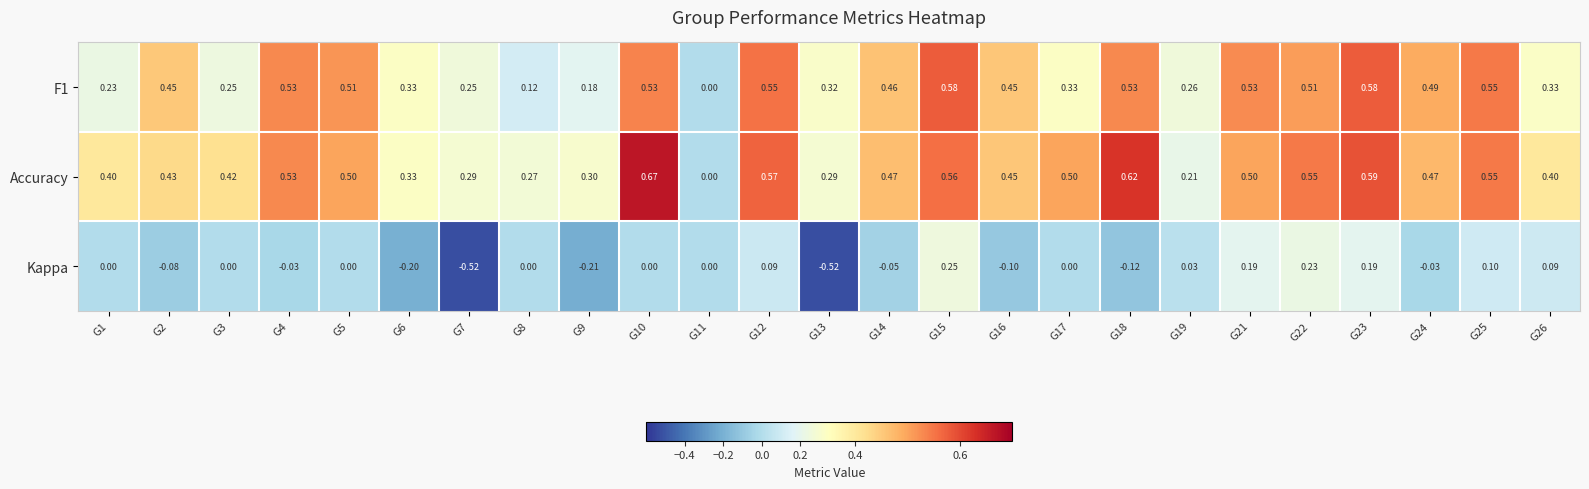

How many values in Accuracy are above zero?

24